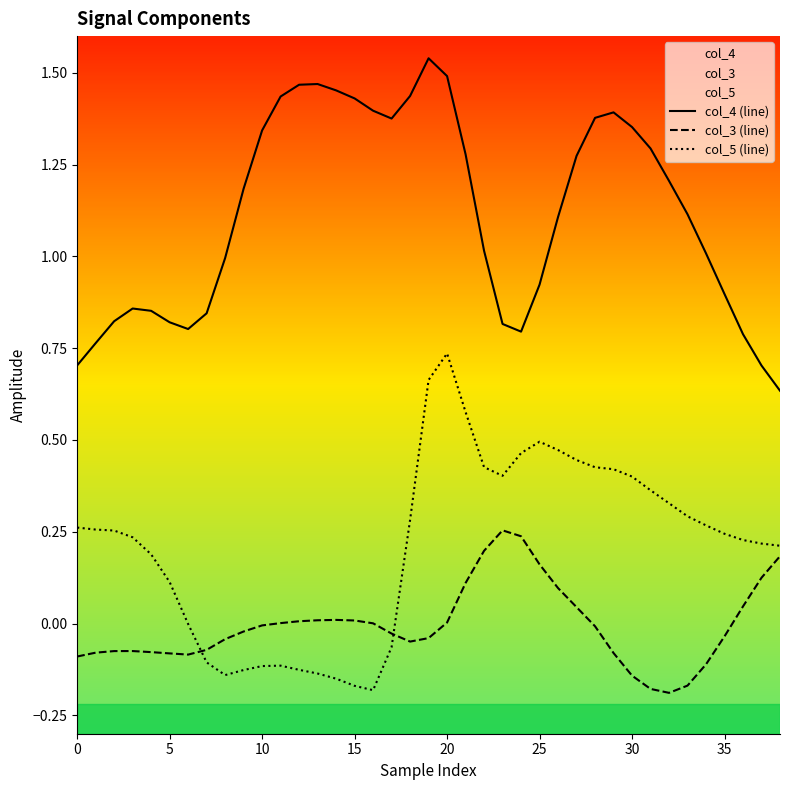

Which series has the widest spread of values?

col_5 (line)